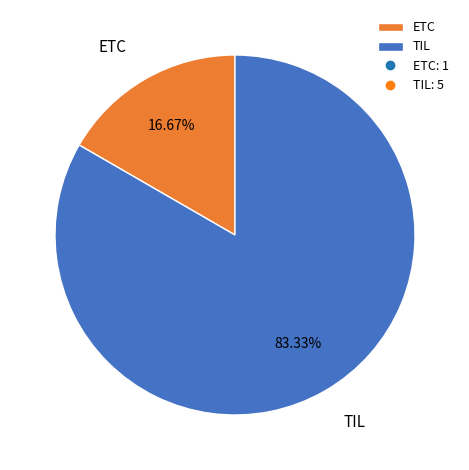

Which has a higher value, TIL or ETC?

TIL